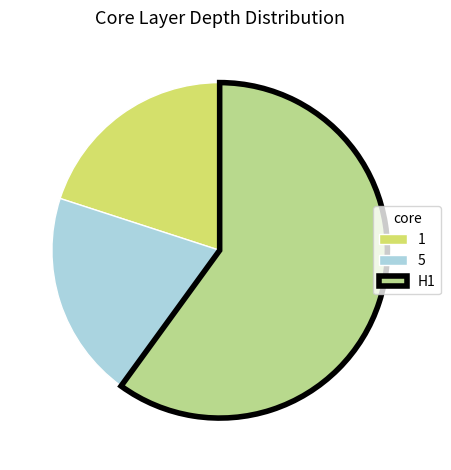

True or false: H1 accounts for 68% of the total.

False